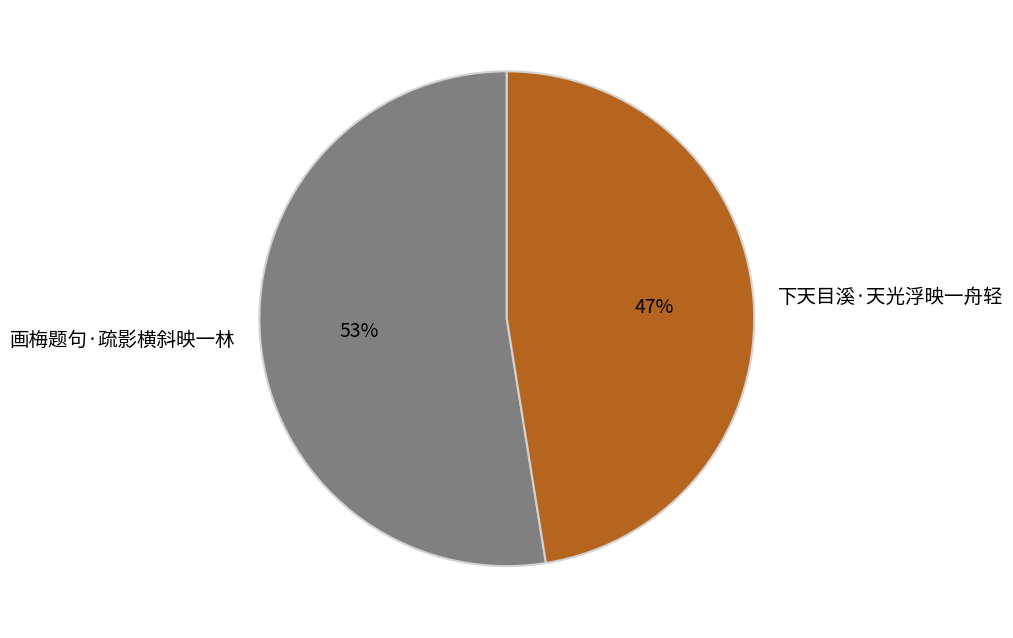

The 画梅题句·疏影横斜映一林 slice represents 67% of the pie. True or false?

False